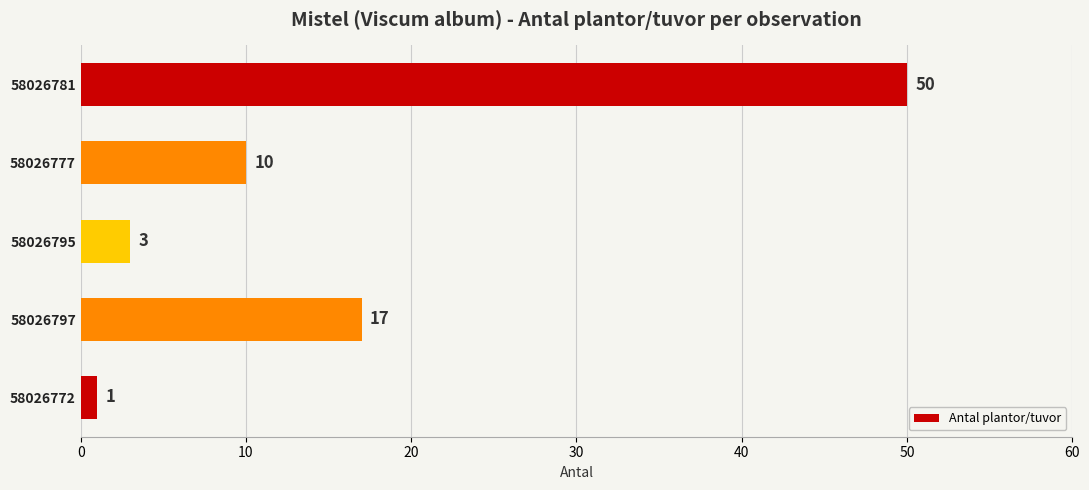

List the labels in order of value, largest first.

58026781, 58026797, 58026777, 58026795, 58026772